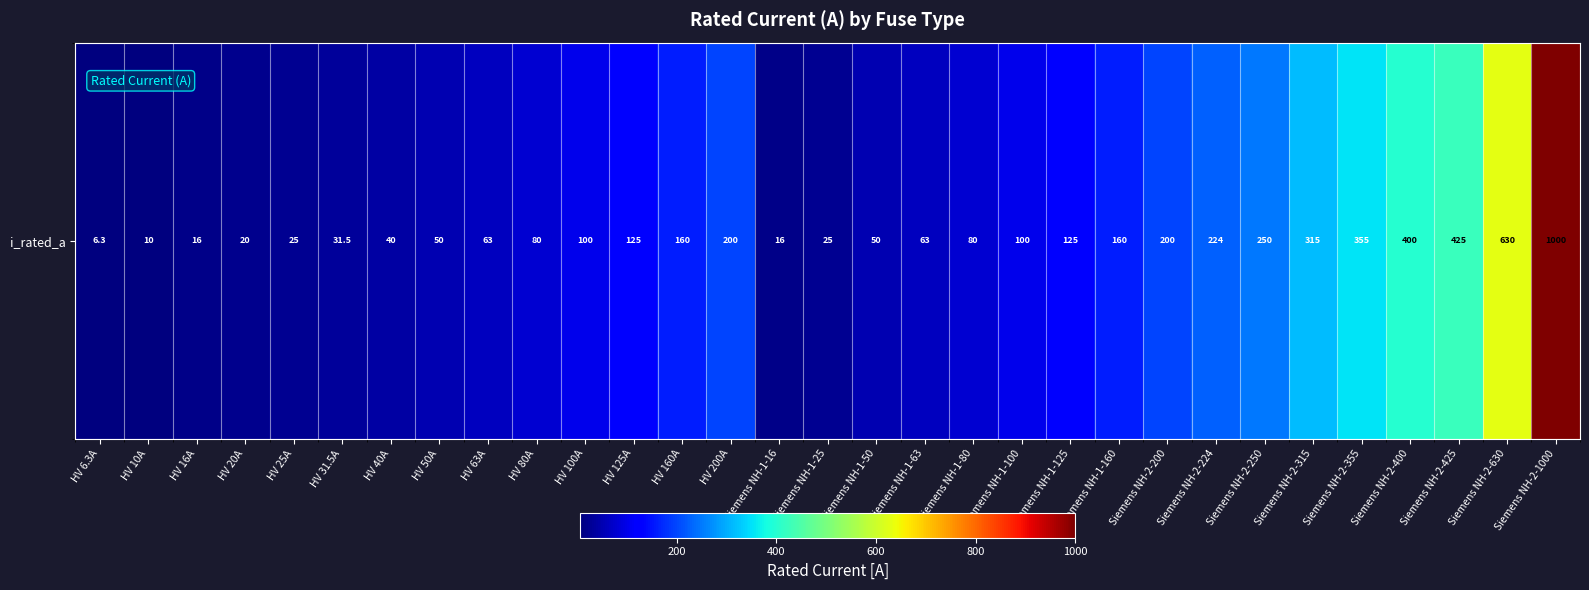

Between Siemens NH-1-16 and Siemens NH-2-1000, which is larger?

Siemens NH-2-1000